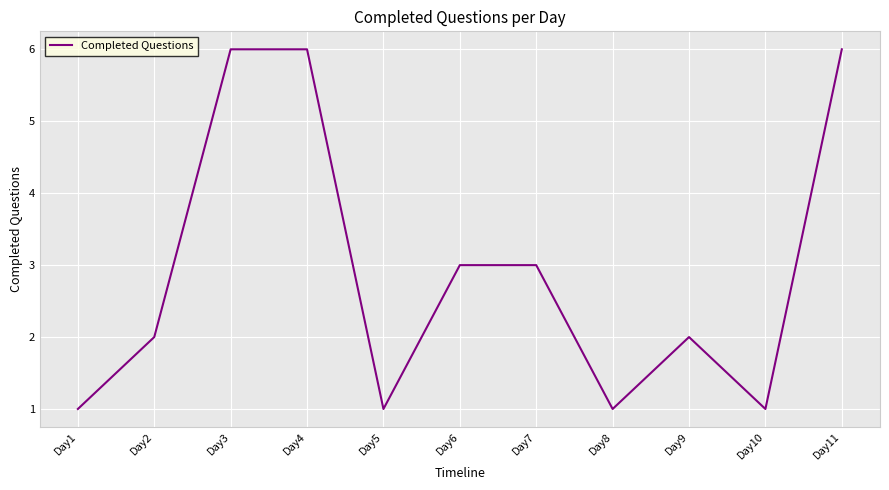

True or false: the data shows 2 at Day2.

True